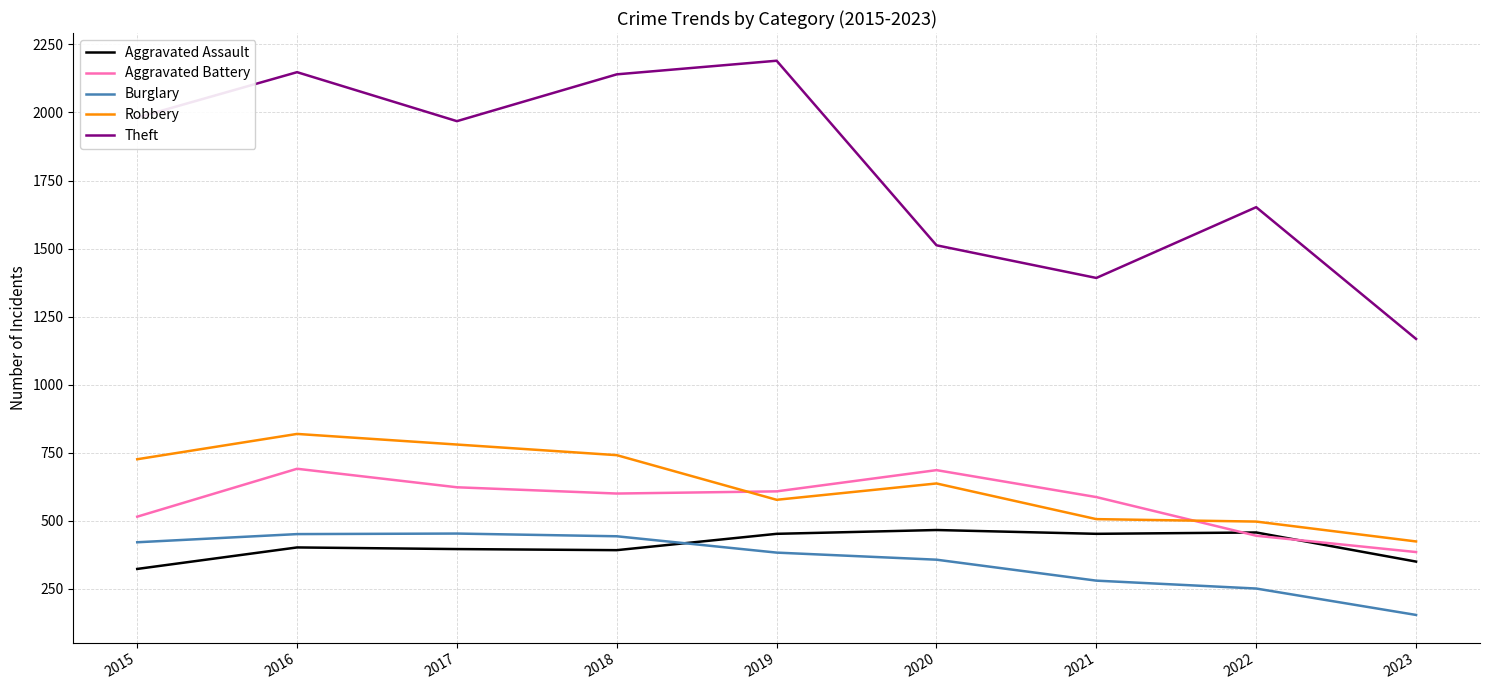

True or false: Burglary has a value of 451 at 2016.

True